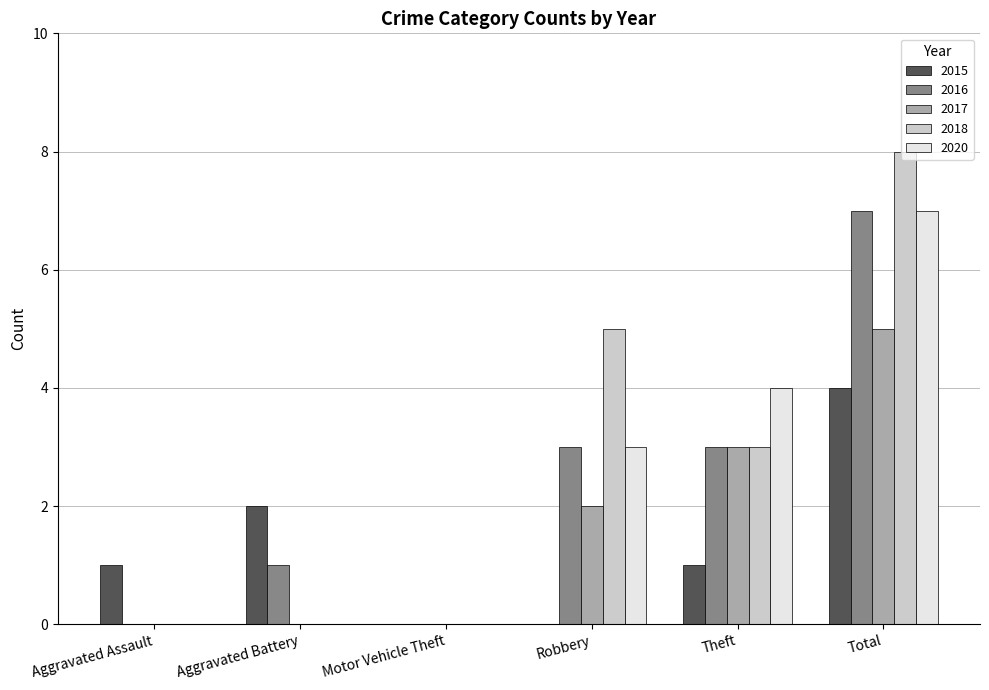

What is the sum of all 2015 values?

8